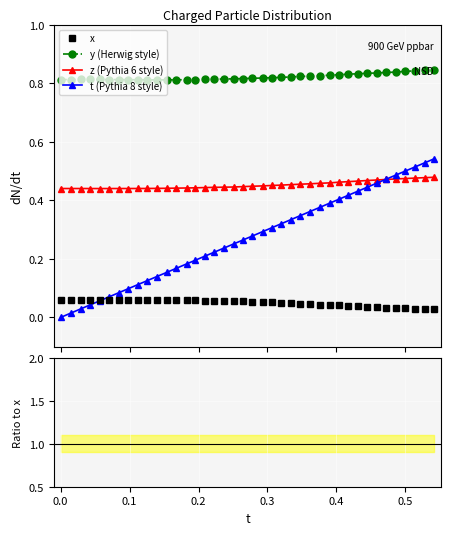

True or false: t has a value of 0.5 at 0.2640953.

False